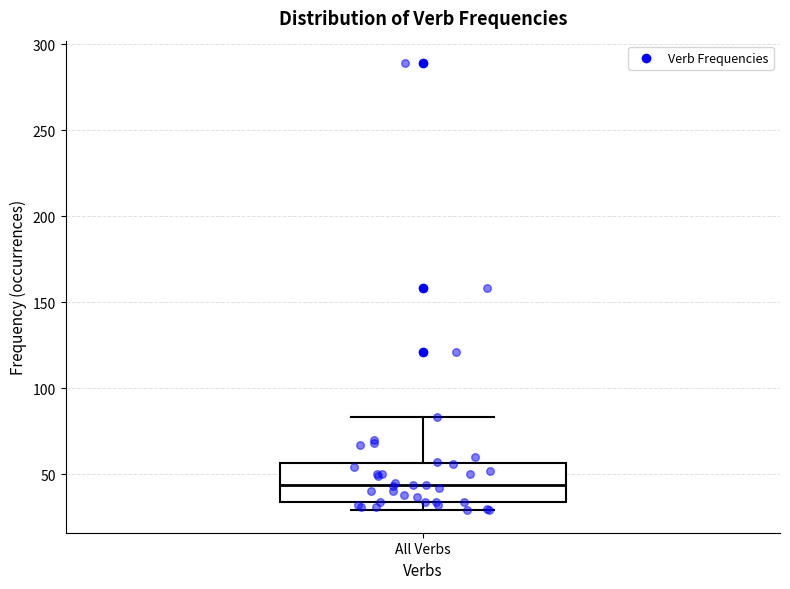

Where is the upper edge of the box for All Verbs on the y-axis? The values are not printed on the chart, so give them approximately, as read against the axis.

55